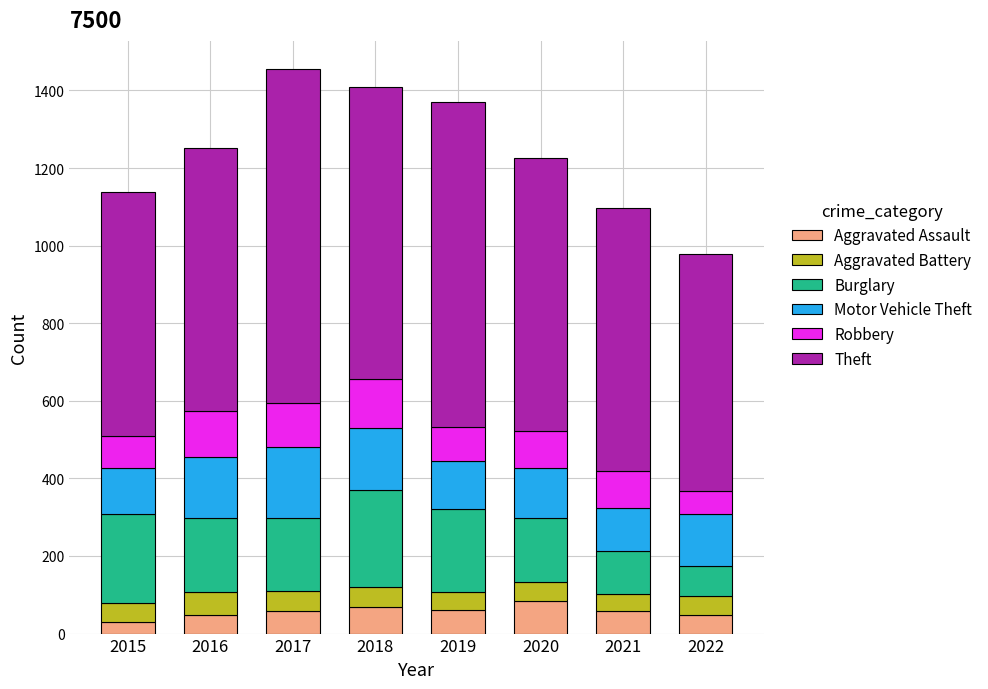

What is the sum of all Aggravated Assault values?

458